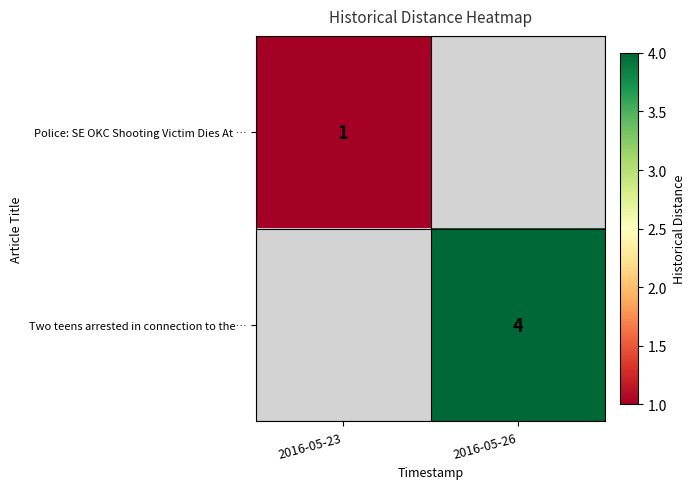

The value of Two teens arrested in connection to the… at 2016-05-26 is 4. True or false?

True